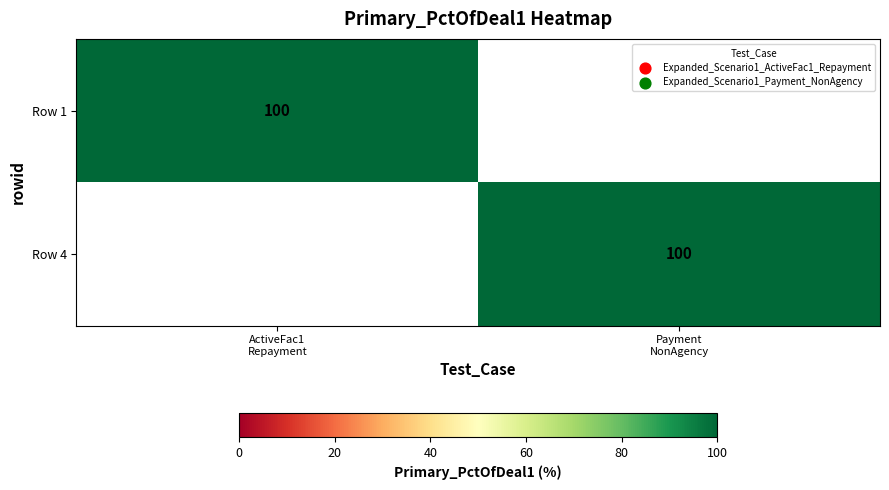

Which series has the largest total across all categories?

Row 1